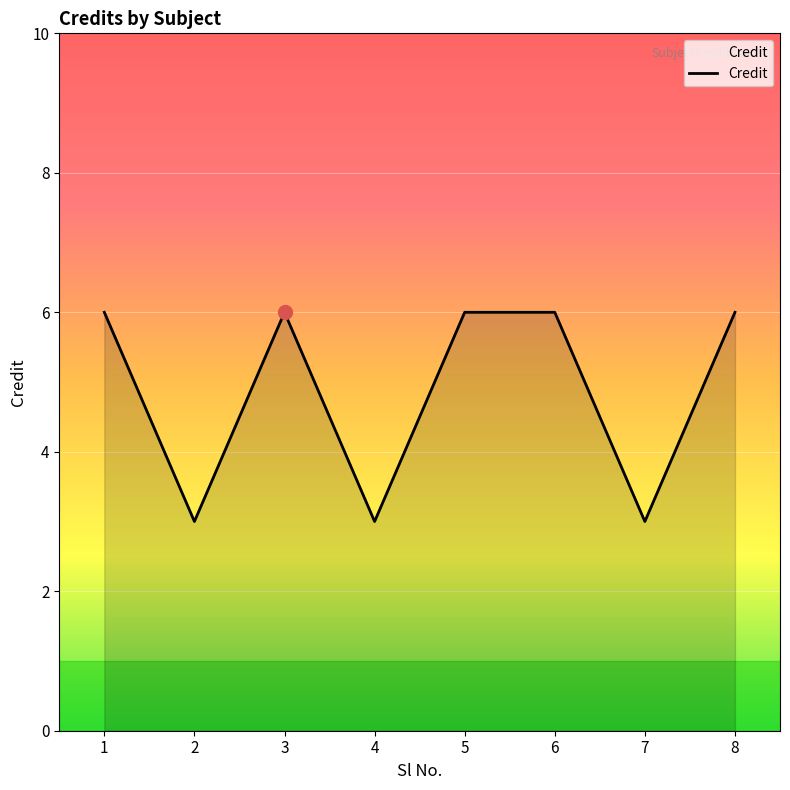

At which category does the data reach its first local valley?

2